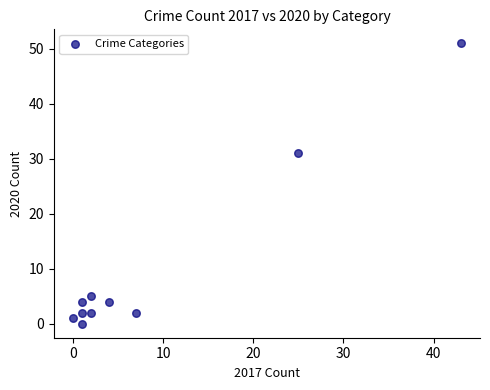

What is the range of Y values (max minus min)?

51